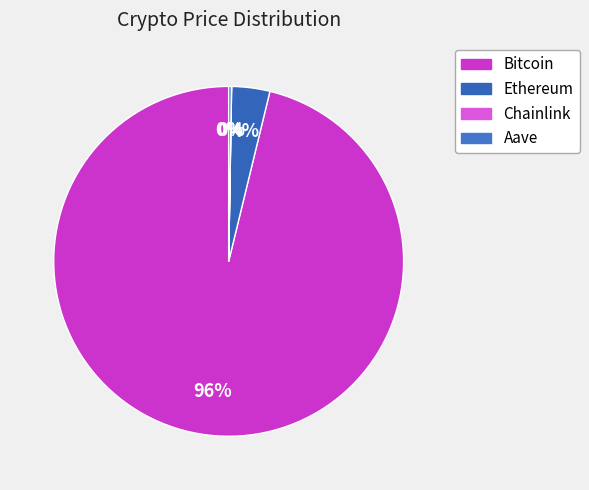

Rank the categories by value from lowest to highest.

Chainlink, Aave, Ethereum, Bitcoin